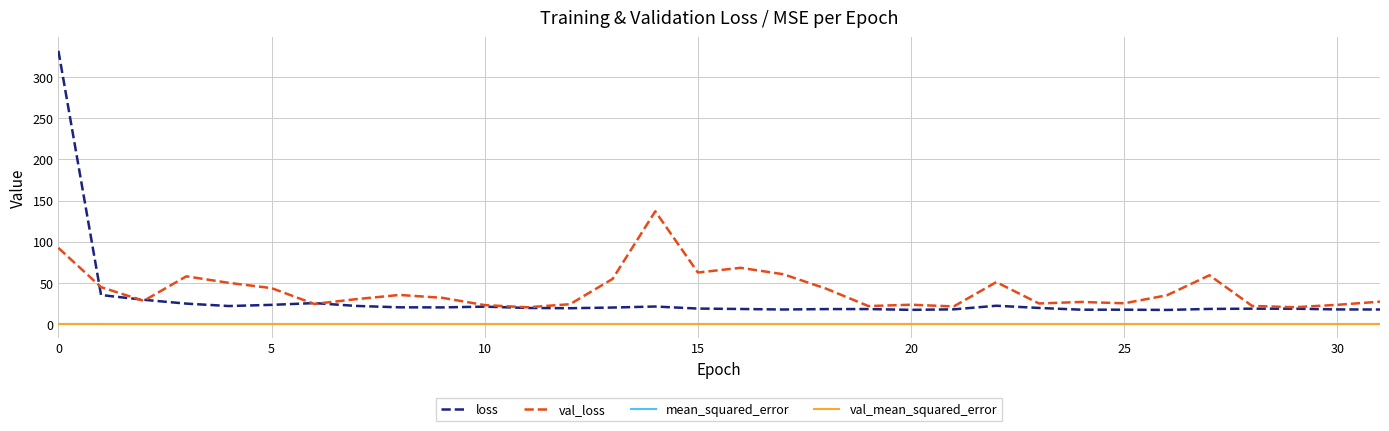

Which series has the widest spread of values?

loss